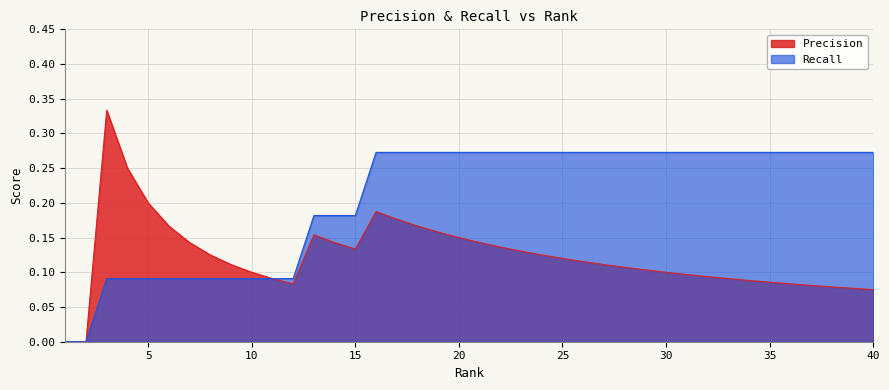

The Recall series shows 0.5 at 30. True or false?

False